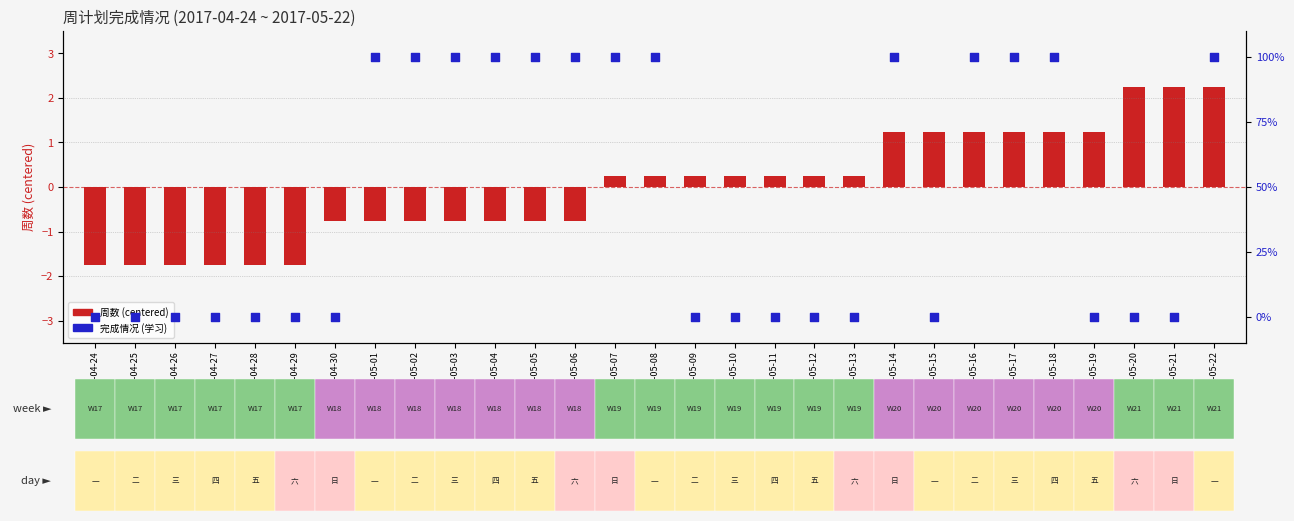

Which series has the widest spread of Y values?

完成情况